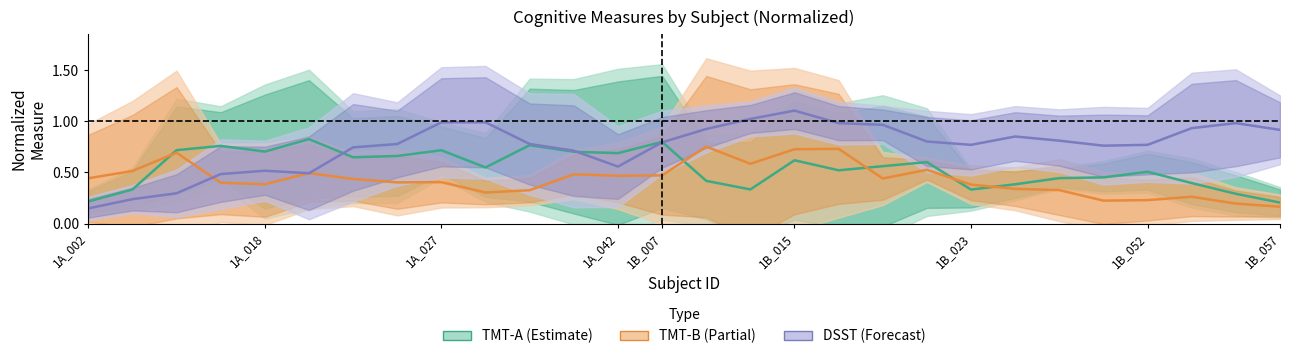

Does the chart display data point markers on the line(s)?

No